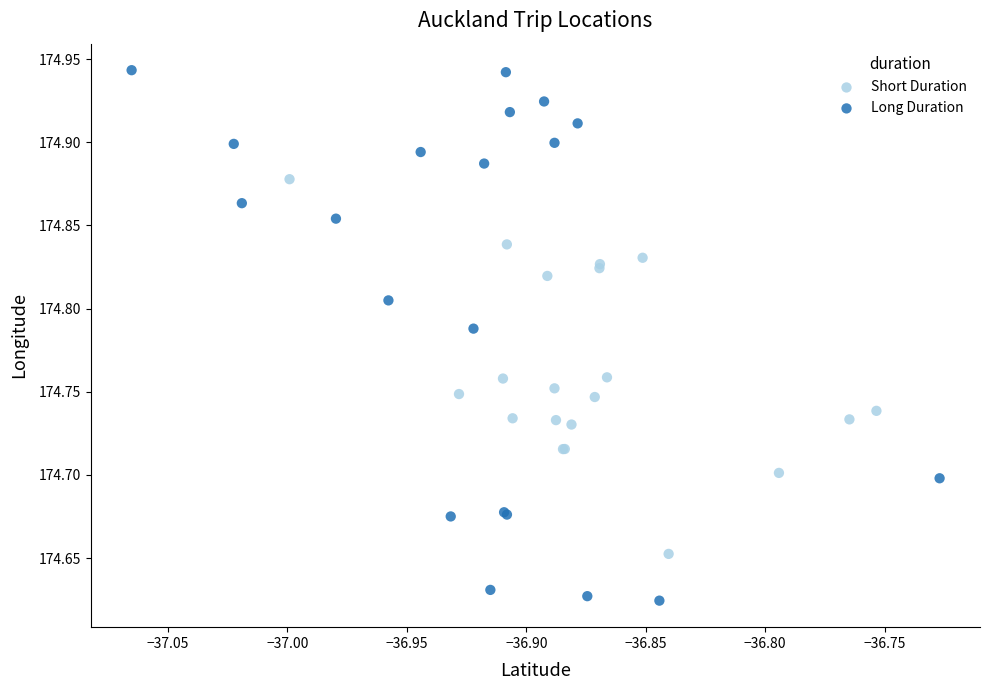

Which series contains the highest Y value?

Long Duration